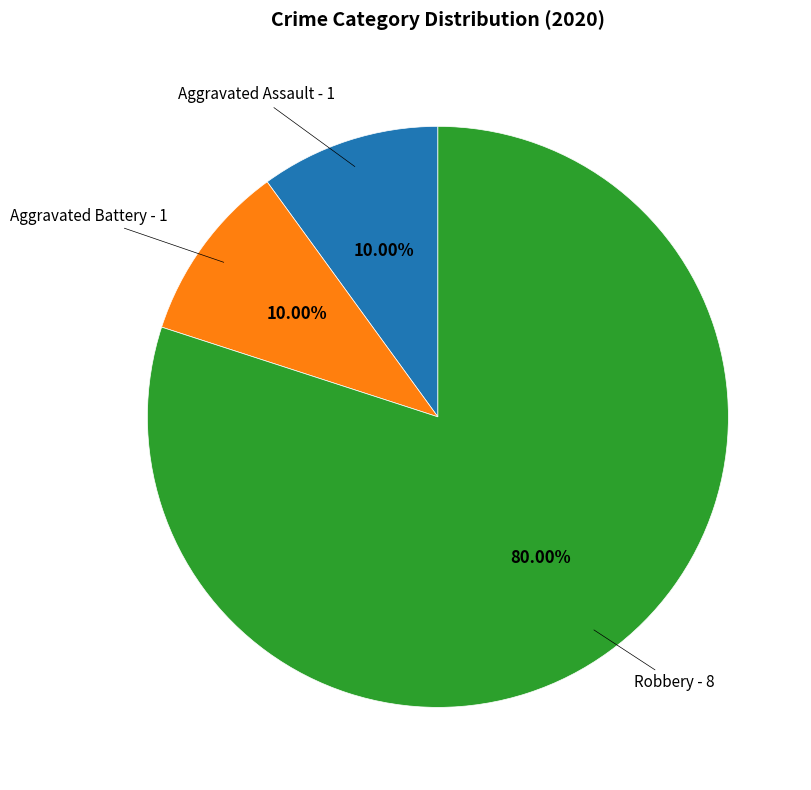

Is there any slice that represents more than half of the pie?

Yes